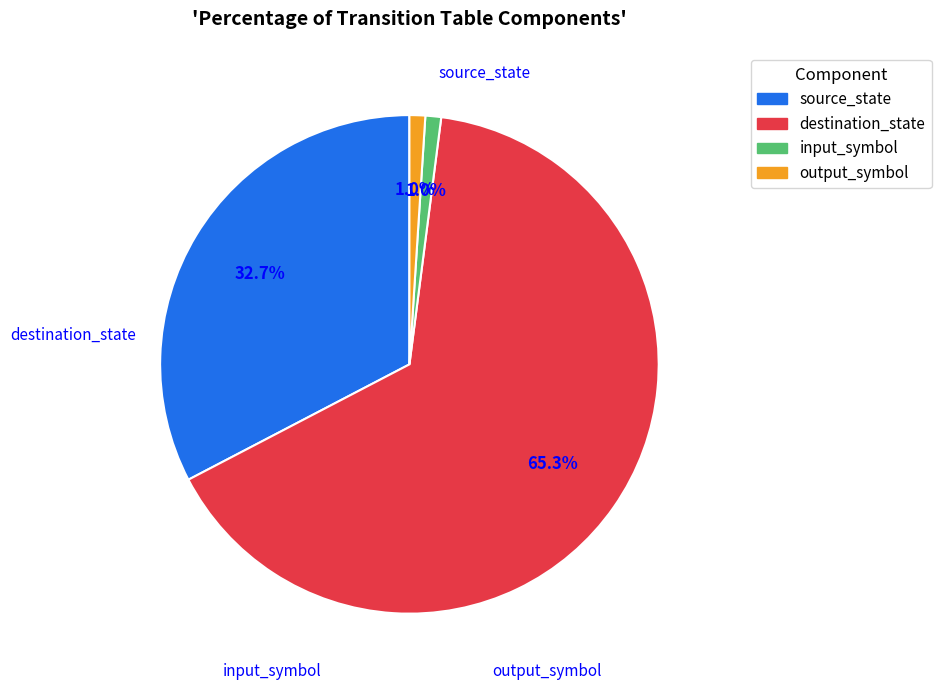

How many segments does this pie chart have?

4